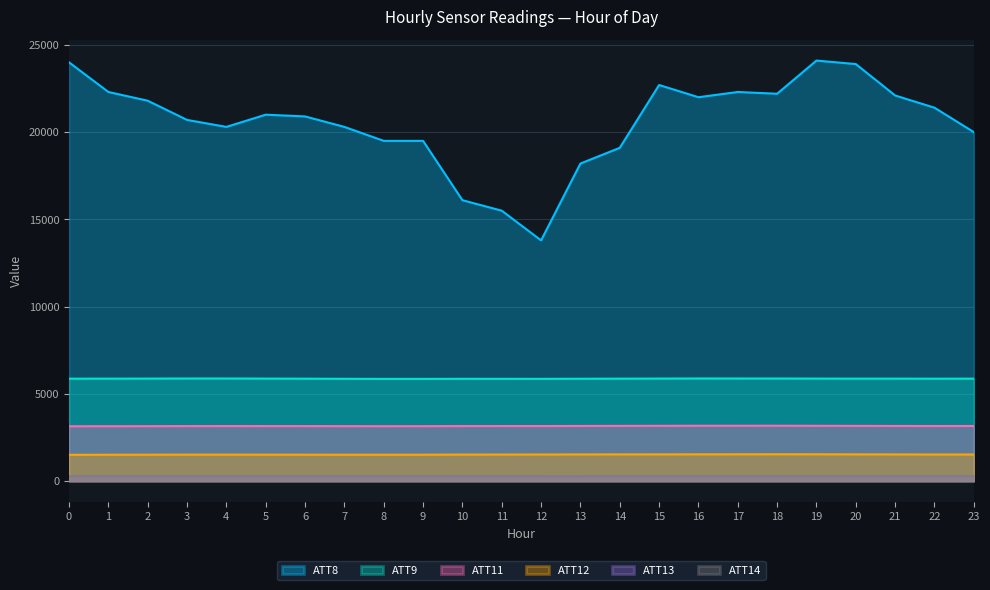

What is the value of the ATT8 point at the 16th from the left?

22700.0